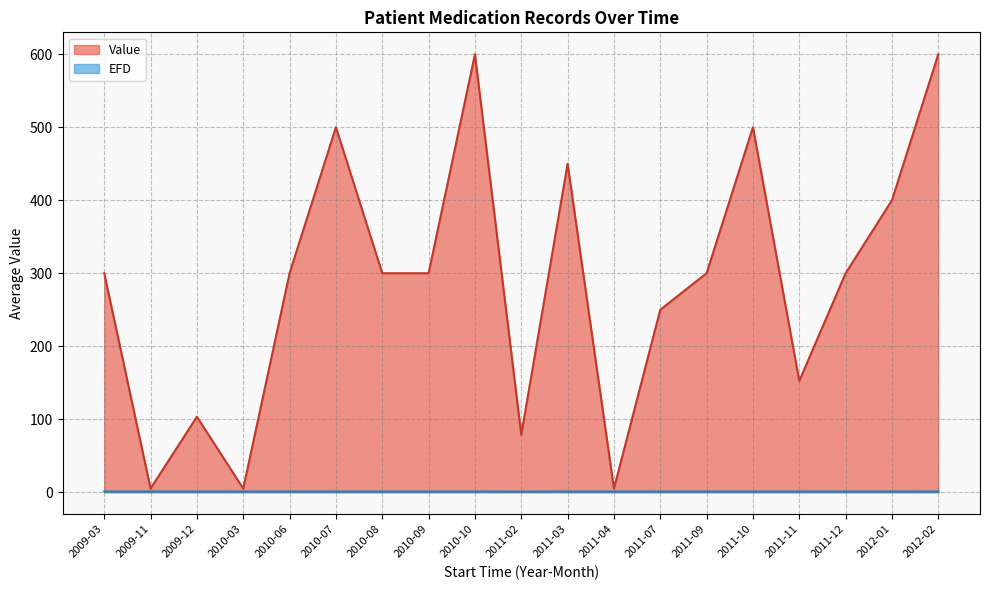

At which label is EFD closest to 0?

2009-03